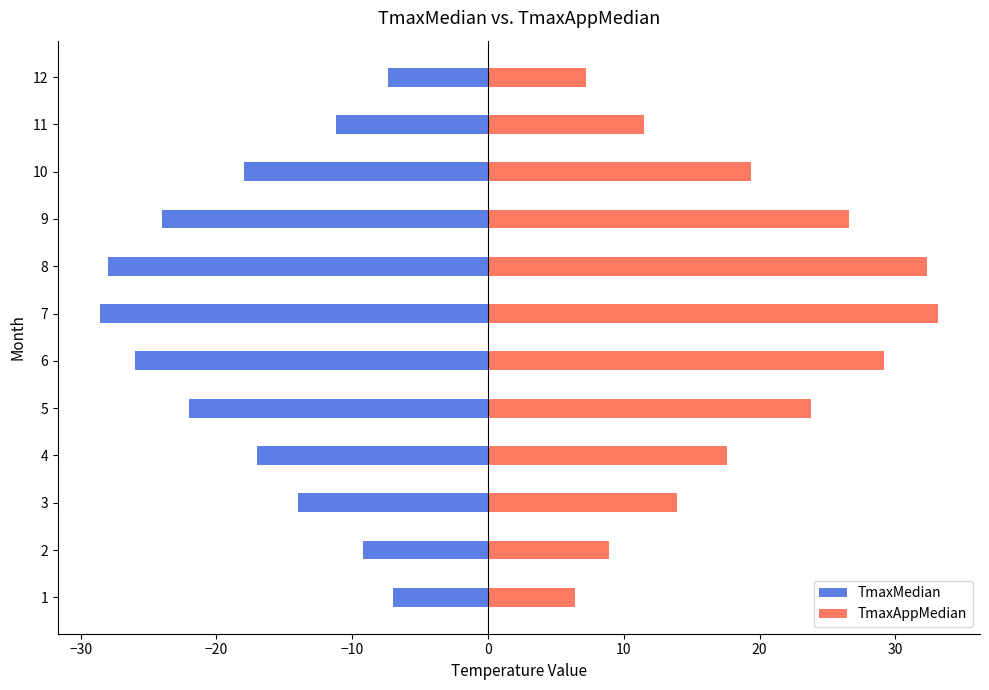

Which series changed the most between 6 and 12?

TmaxAppMedian